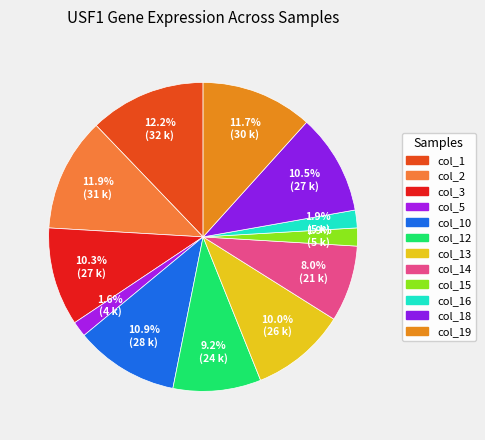

Rank the categories by value from lowest to highest.

col_5, col_16, col_15, col_14, col_12, col_13, col_3, col_18, col_10, col_19, col_2, col_1